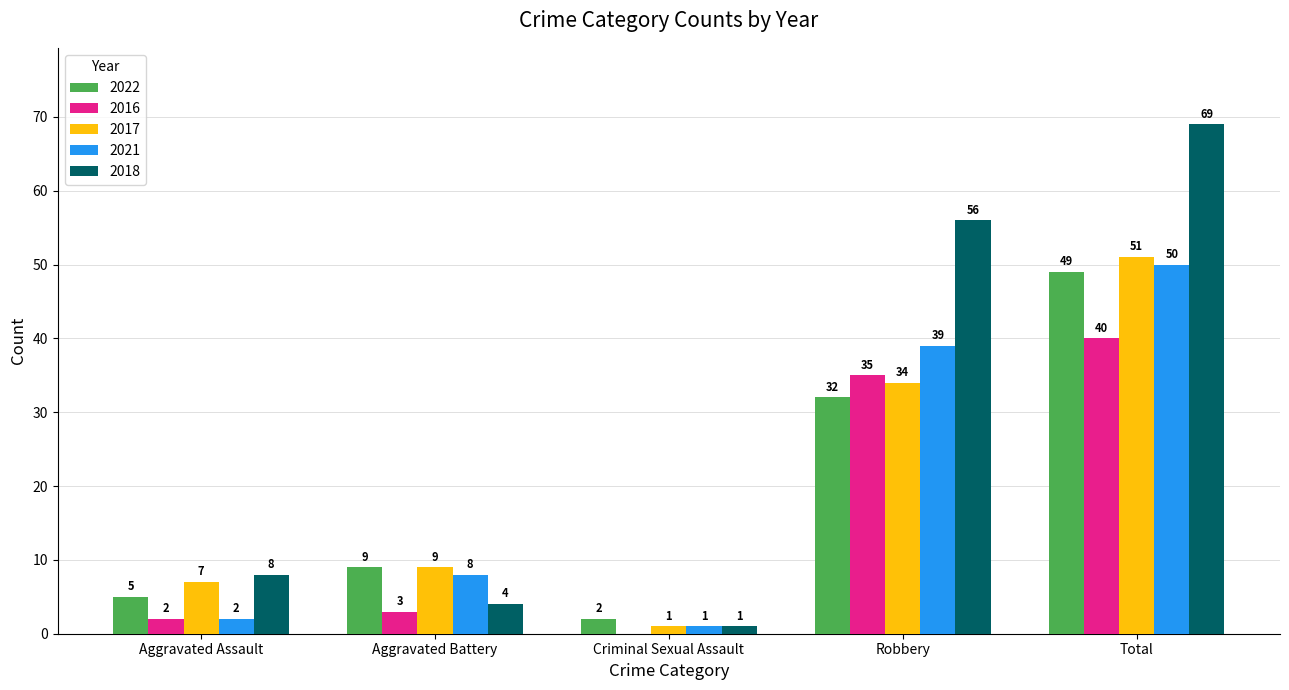

Reading left to right, extract all data points from this chart.

2022: 5	9	2	32	49
2016: 2	3	0	35	40
2017: 7	9	1	34	51
2021: 2	8	1	39	50
2018: 8	4	1	56	69